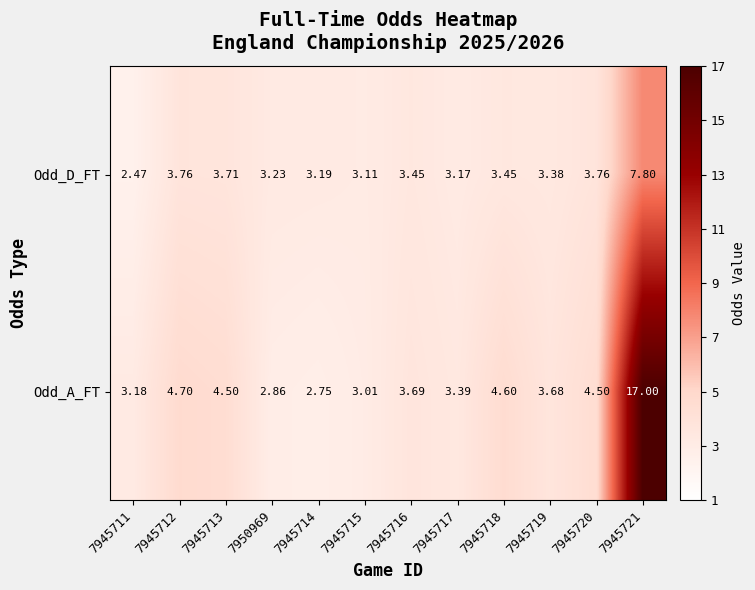

List the series in order of their peak value, lowest first.

Odd_D_FT, Odd_A_FT